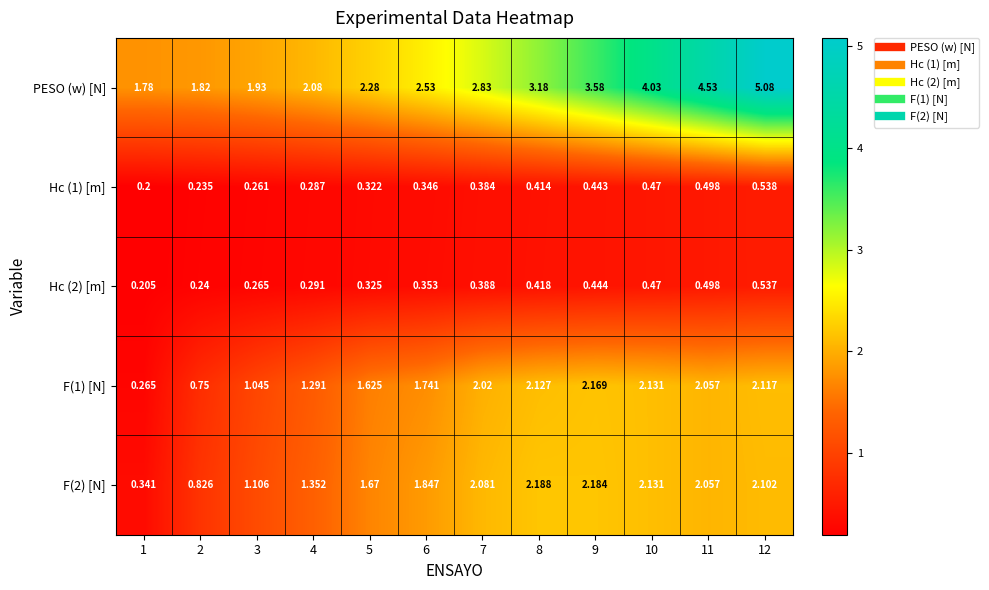

Between 4 and 12, which series saw the biggest shift?

PESO (w) [N]